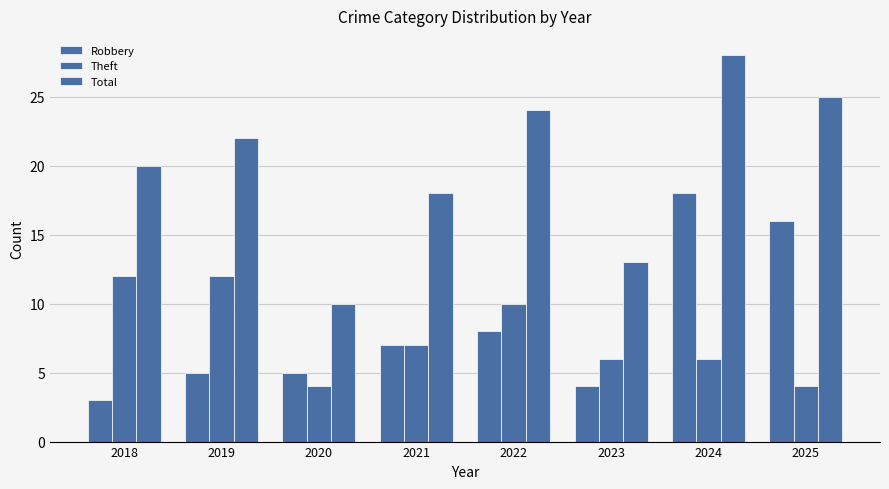

What is the sum of the Theft values at 2025 and 2024?

10